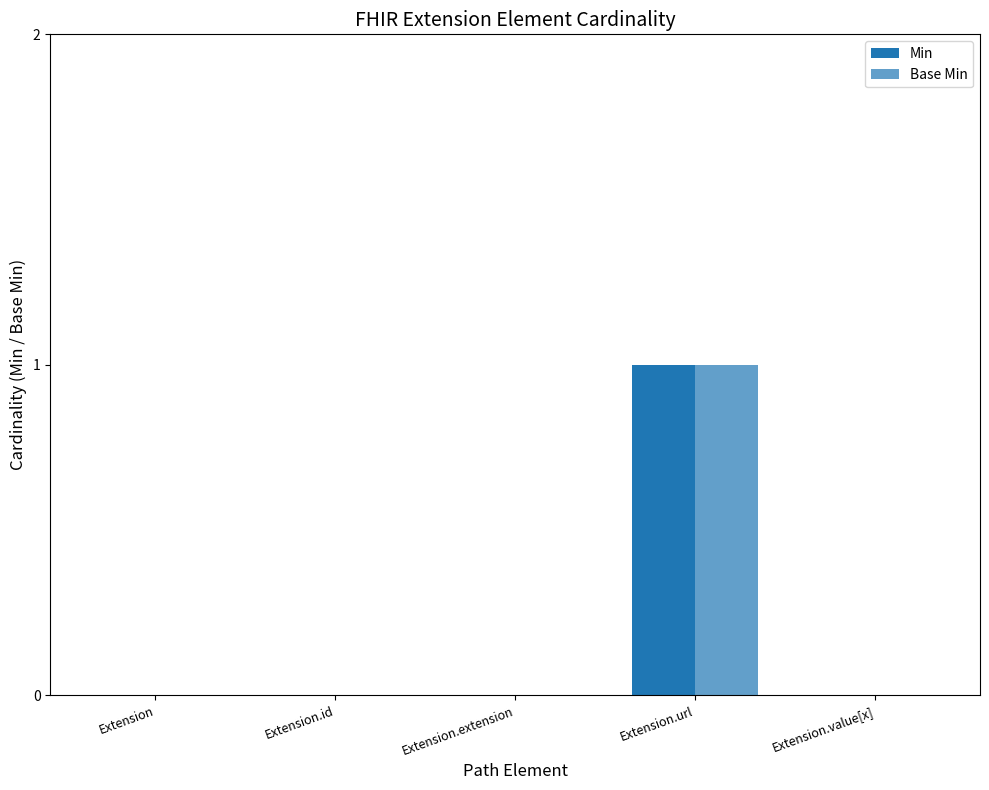

How many distinct data groups are displayed?

2